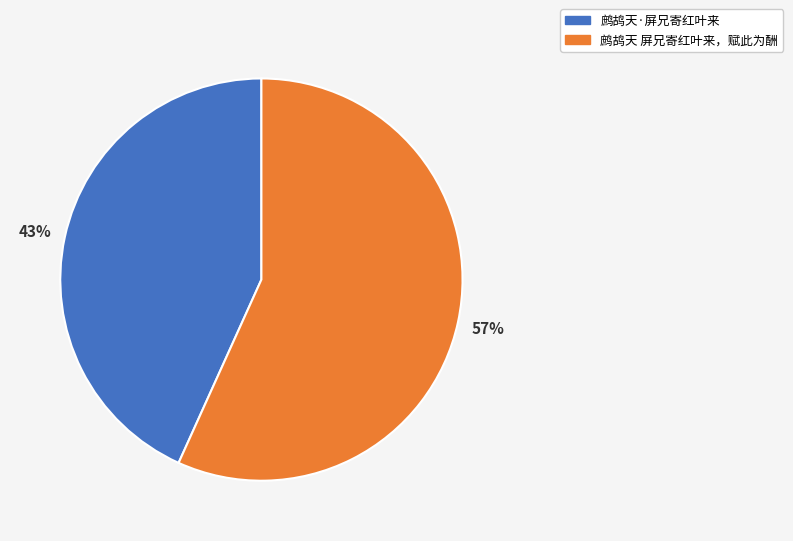

Does any single category account for the majority?

Yes